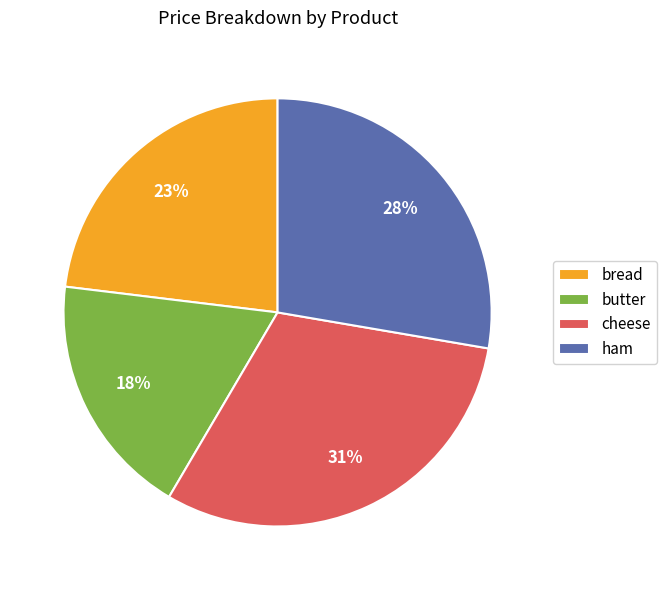

To the nearest percent, what percentage of the pie is butter?

18%